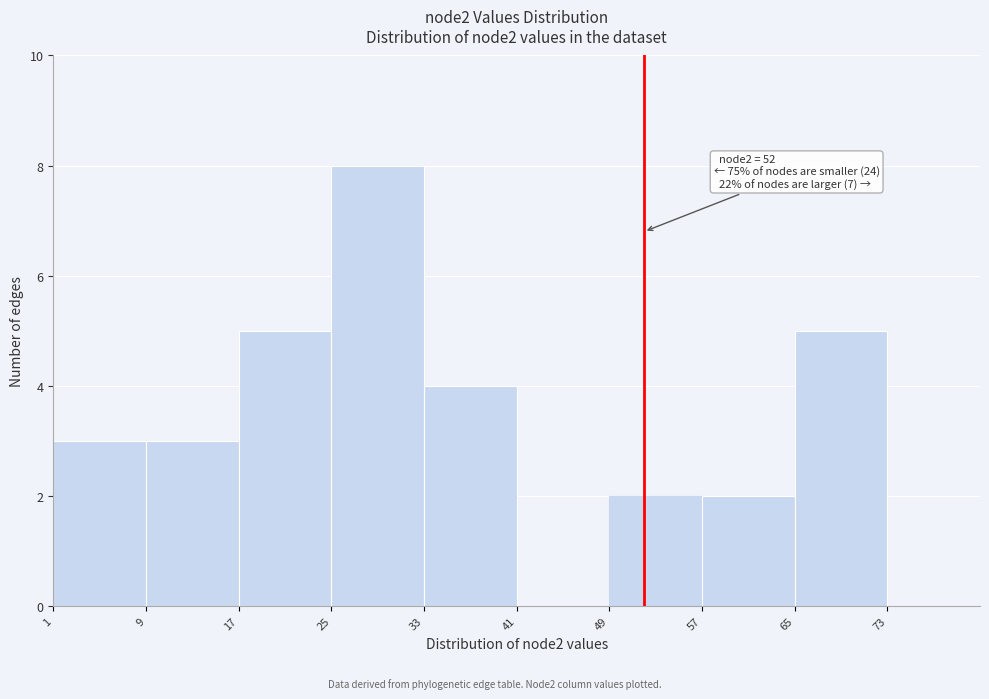

Which range on the x-axis has the tallest bar?

25 to 33